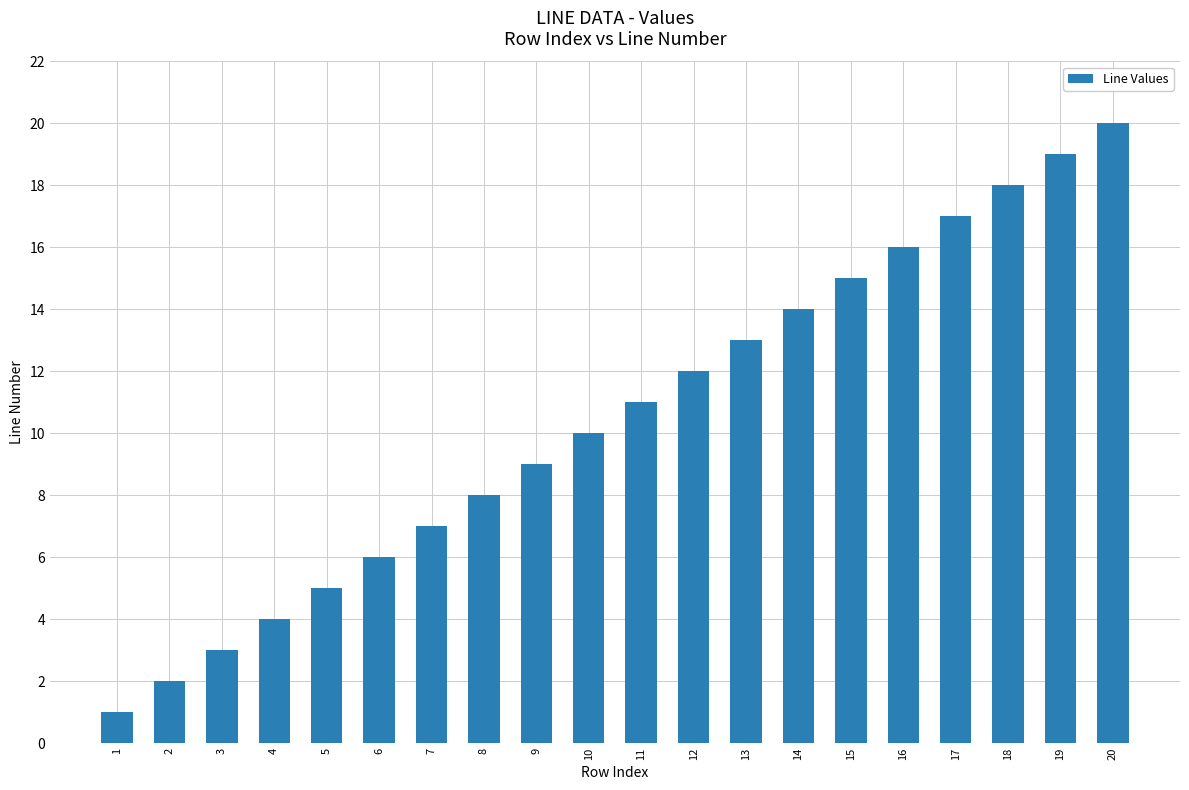

What is the value of the 18th bar from the left?

18